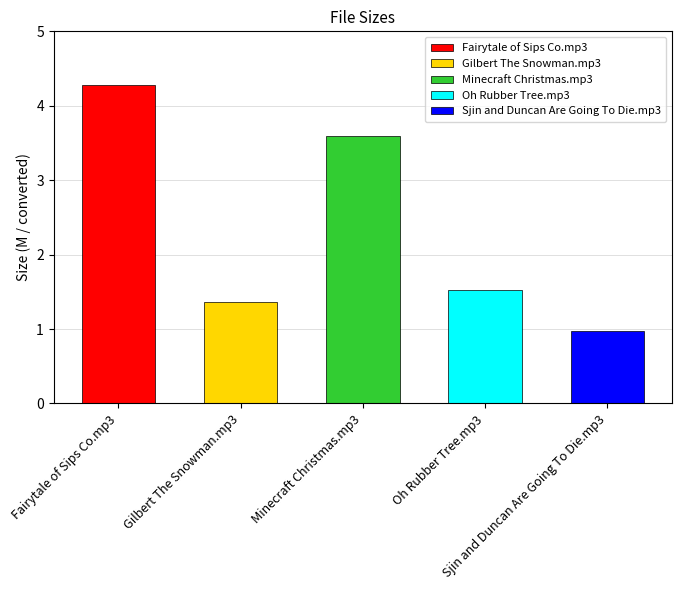

Rank the categories by value from lowest to highest.

Sjin and Duncan Are Going To Die.mp3, Gilbert The Snowman.mp3, Oh Rubber Tree.mp3, Minecraft Christmas.mp3, Fairytale of Sips Co.mp3